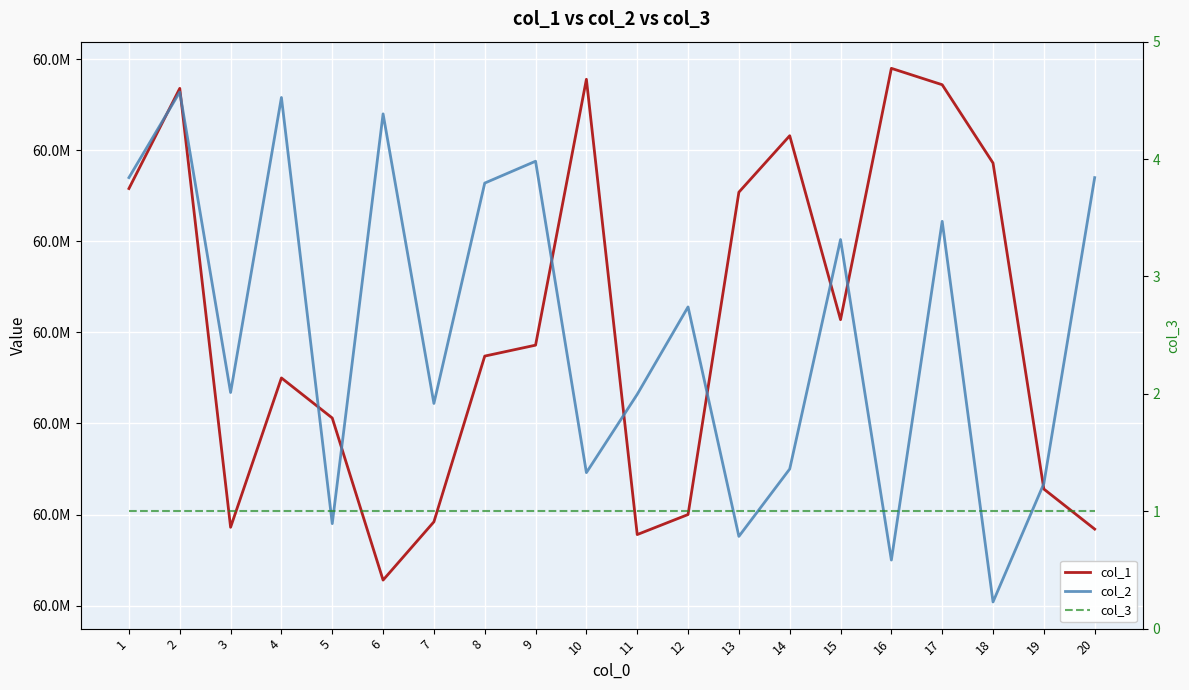

How many times do col_2 and col_1 cross each other?

10